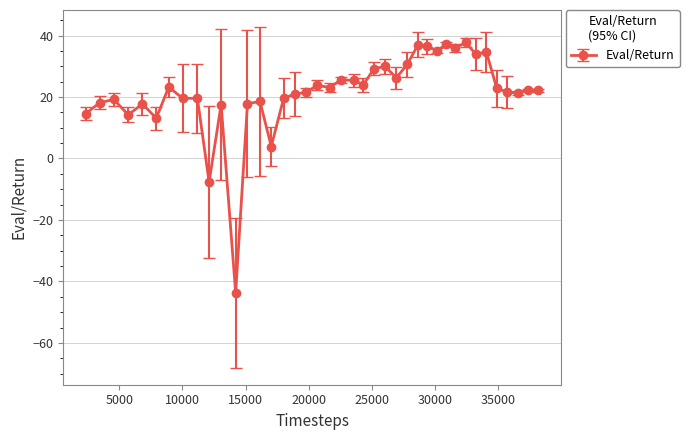

What is the difference between the maximum and minimum values?

81.5